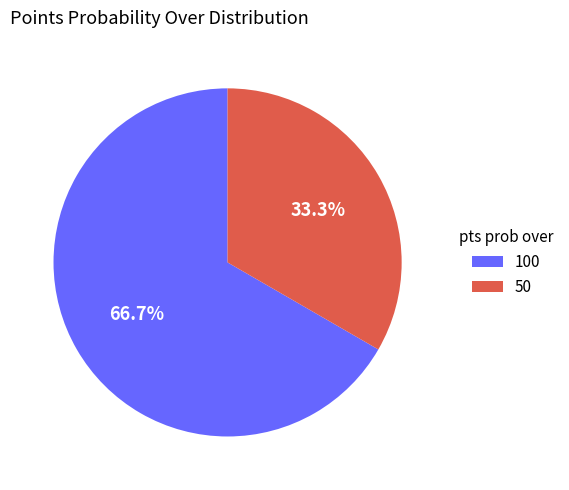

What is the smallest slice in the pie chart?

50